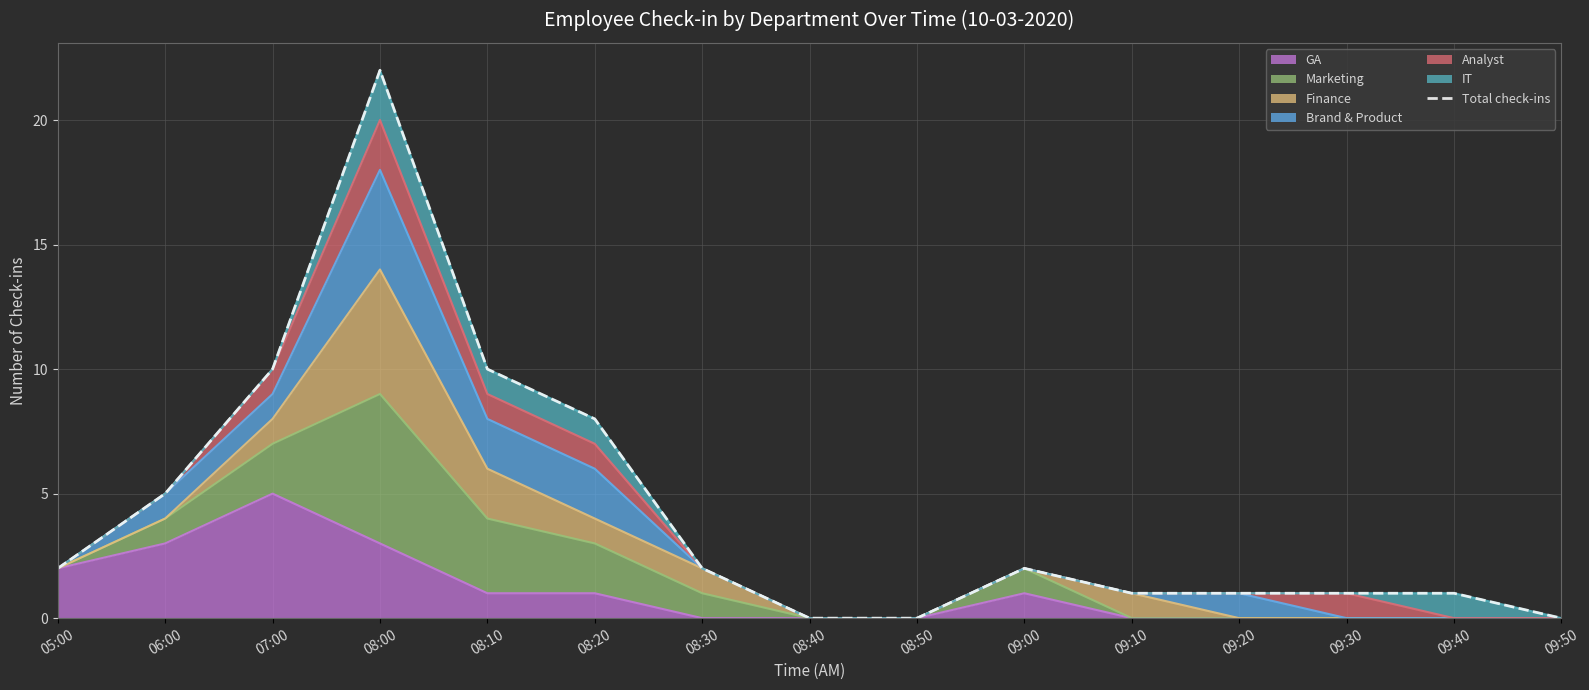

List the labels in order of value, smallest first.

08:40, 08:50, 09:50, 09:10, 09:20, 09:30, 09:40, 05:00, 08:30, 09:00, 06:00, 08:20, 07:00, 08:10, 08:00